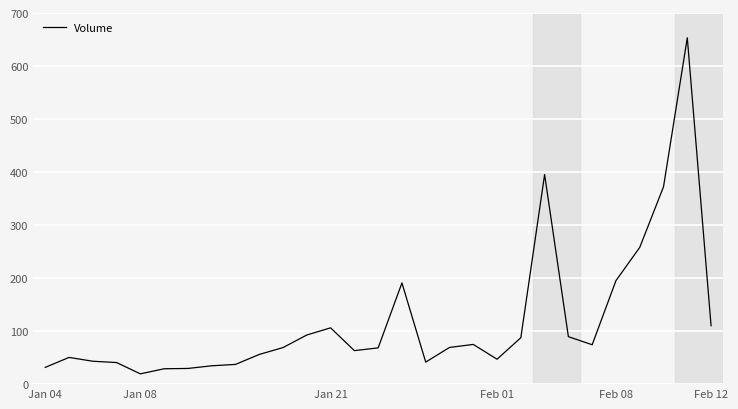

What is the smallest value displayed?

19.4